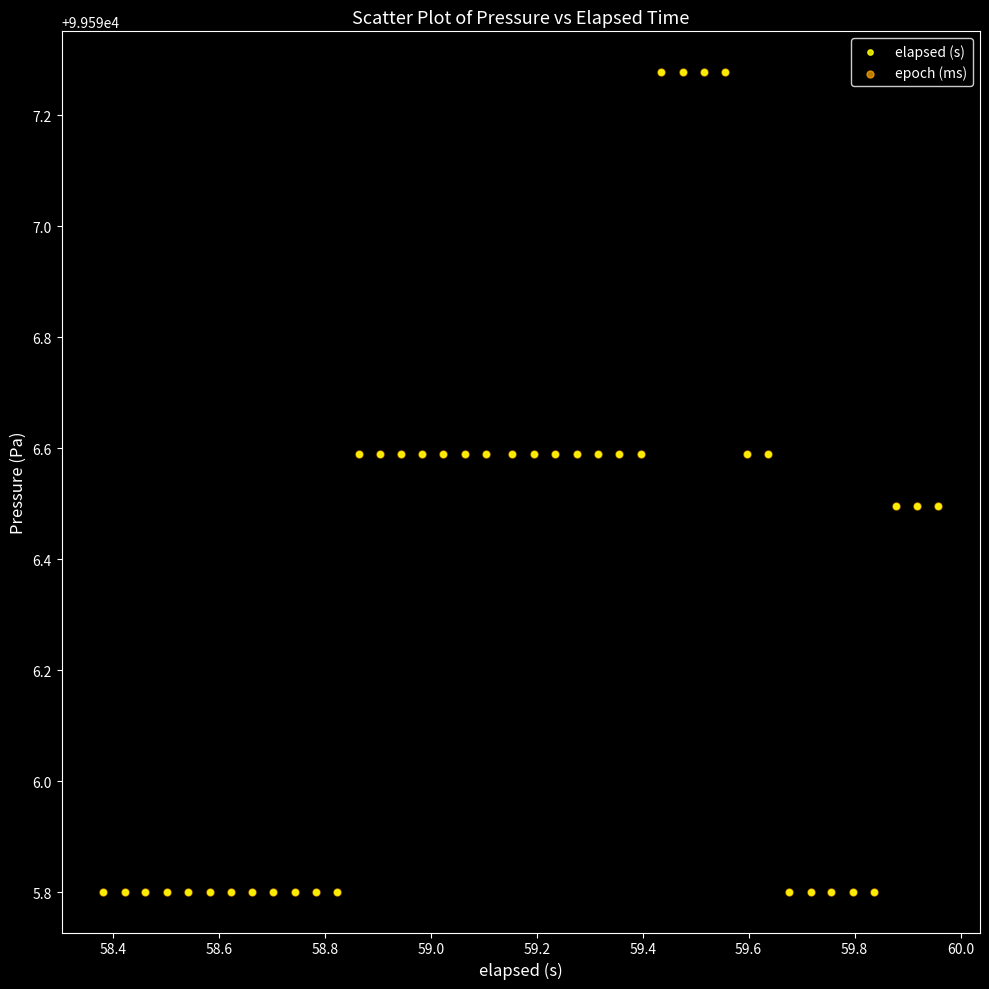

What are all the series names shown in the legend?

elapsed (s), epoch (ms)